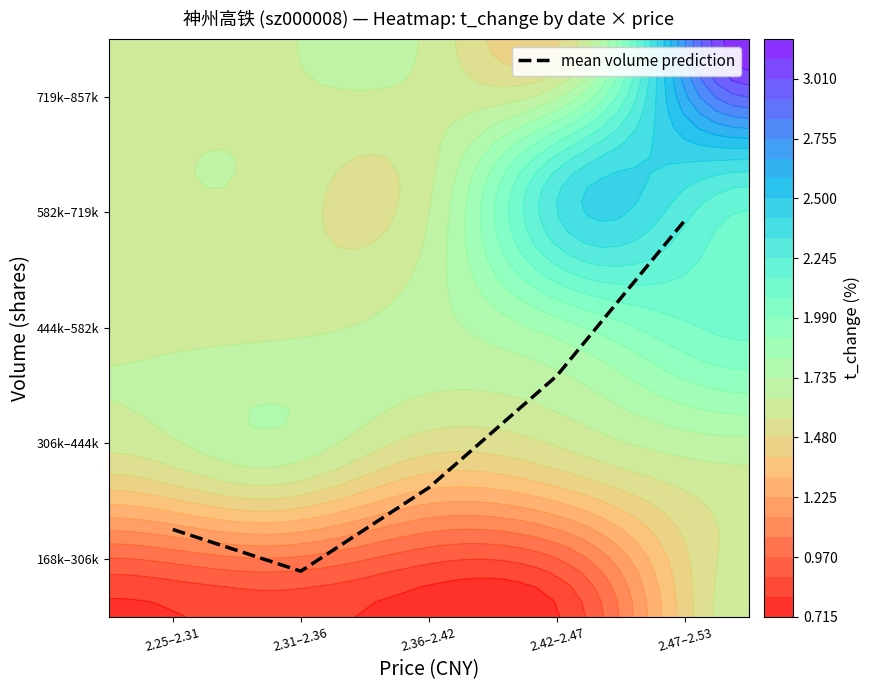

Which category has the highest value across all series?

2.47–2.53